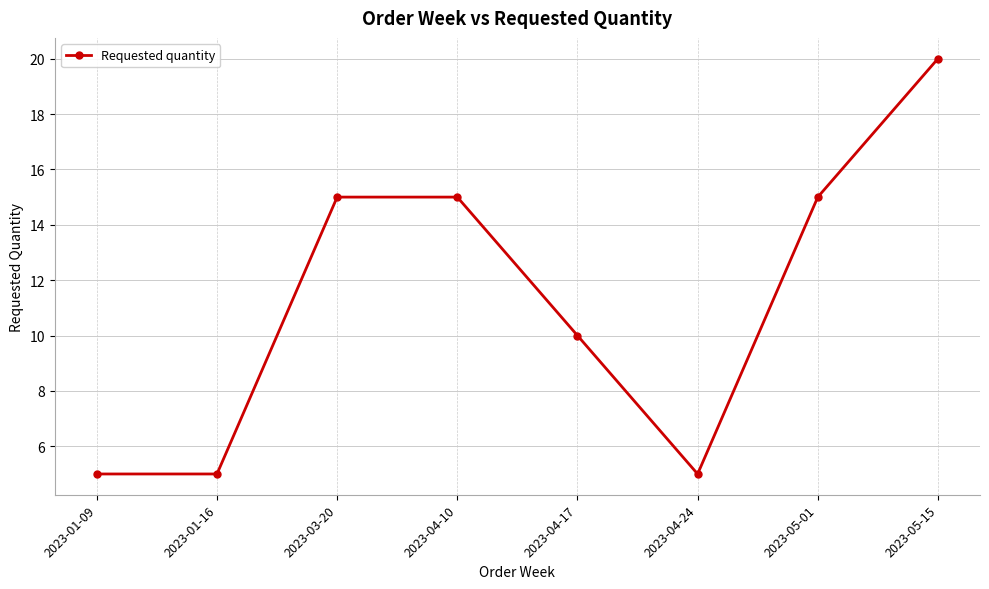

Reading right to left, what are all the values shown in this chart?

20	15	5	10	15	15	5	5